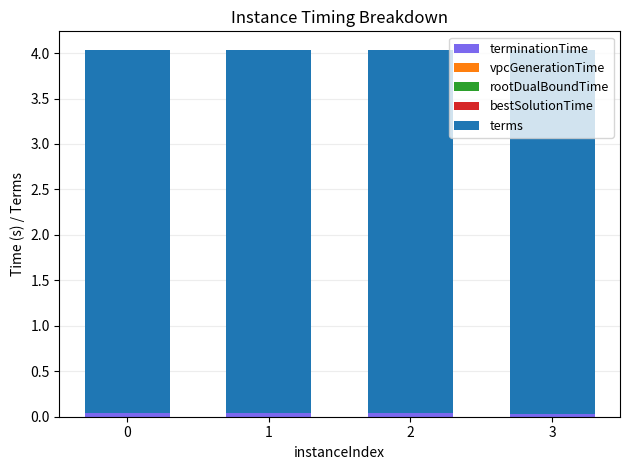

Does the chart contain stacked bars?

Yes